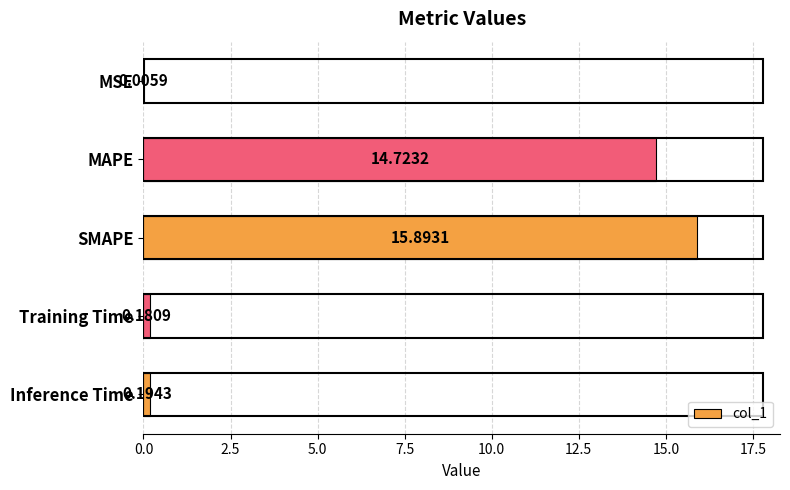

What is the sum of all values?

31.0